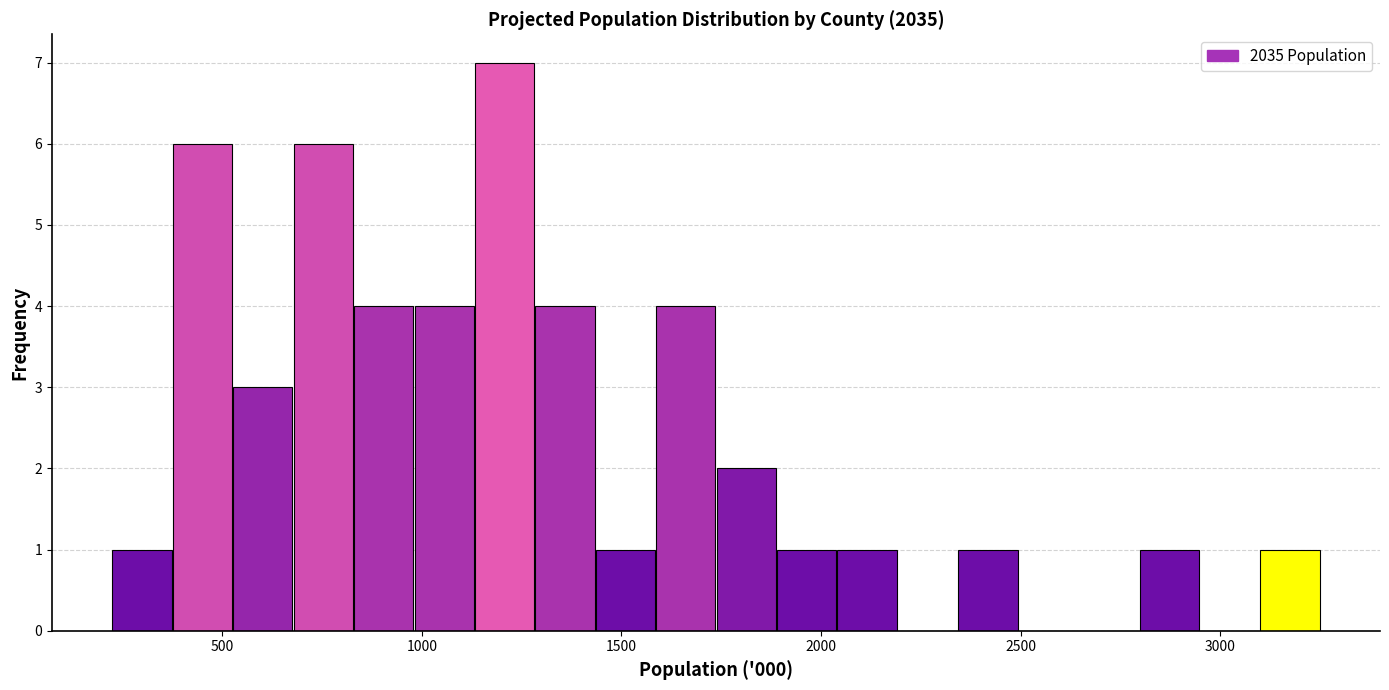

Read against the x-axis, roughly where is the centre of the tallest bar?

1200